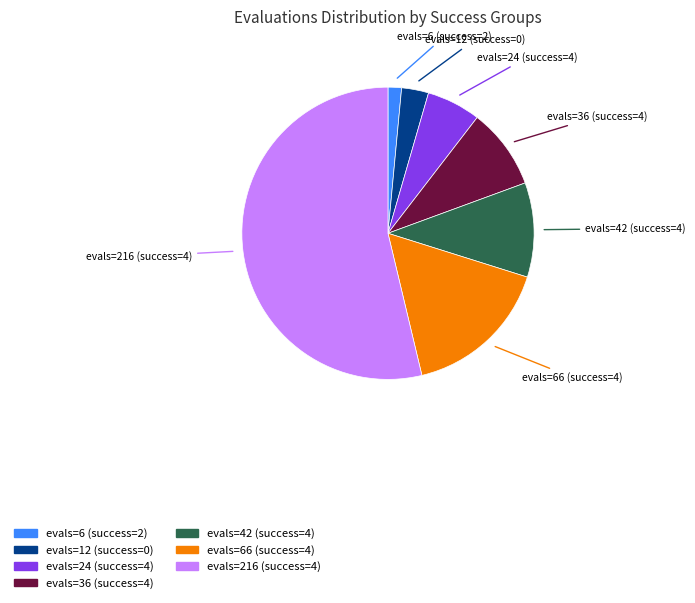

What is the largest slice in the pie chart?

evals=216 (success=4)